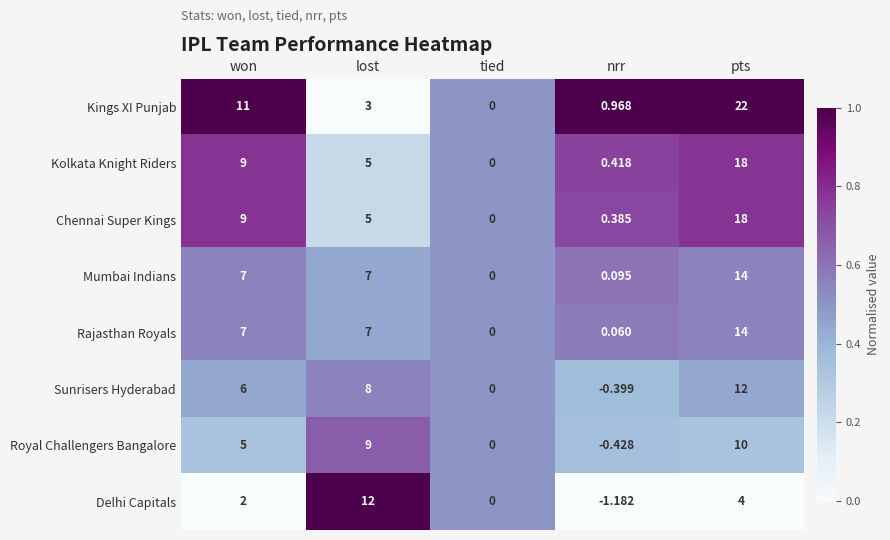

Which series changed the most between lost and pts?

Kings XI Punjab